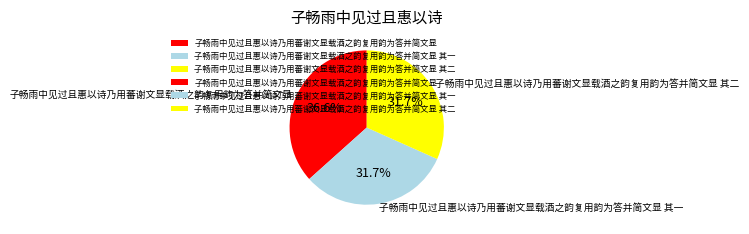

Is there any slice that represents more than half of the pie?

No